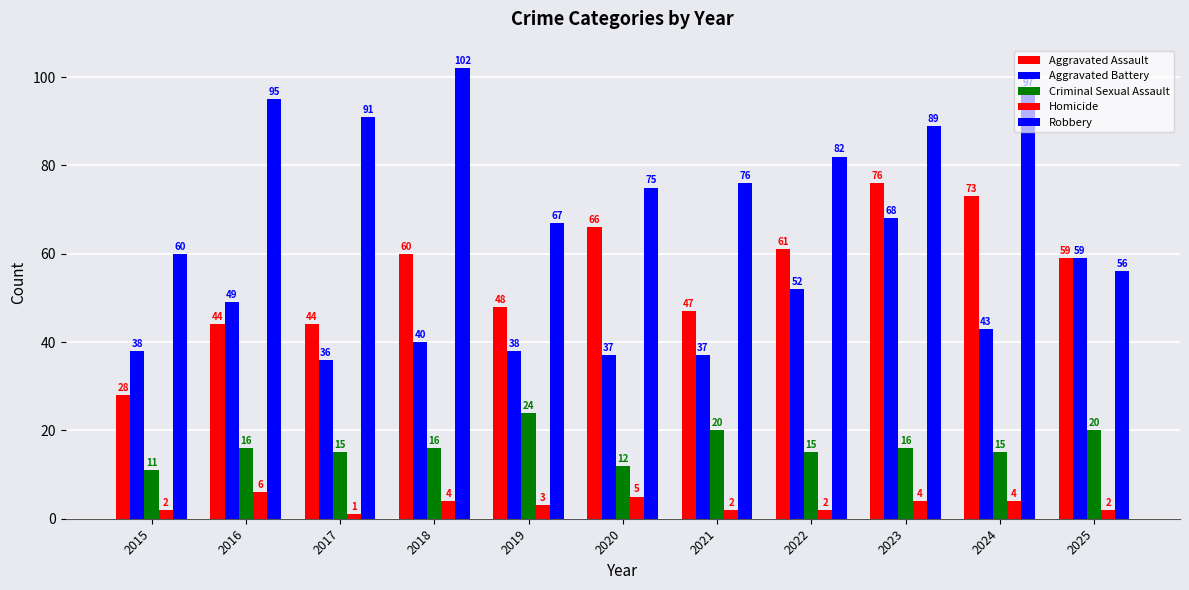

How many groups of bars are there?

11